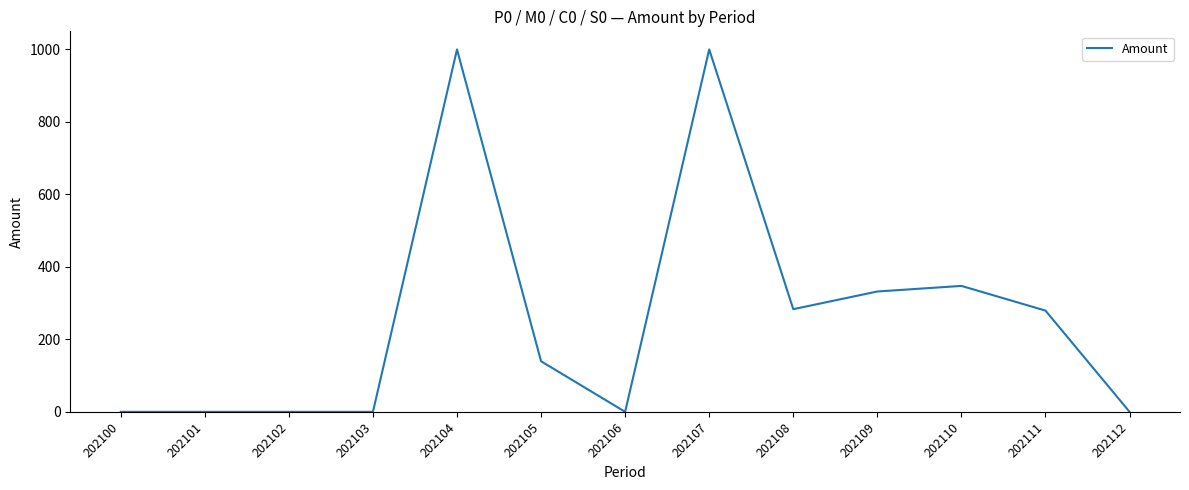

True or false: there are more than 1 points higher than both neighbors.

True